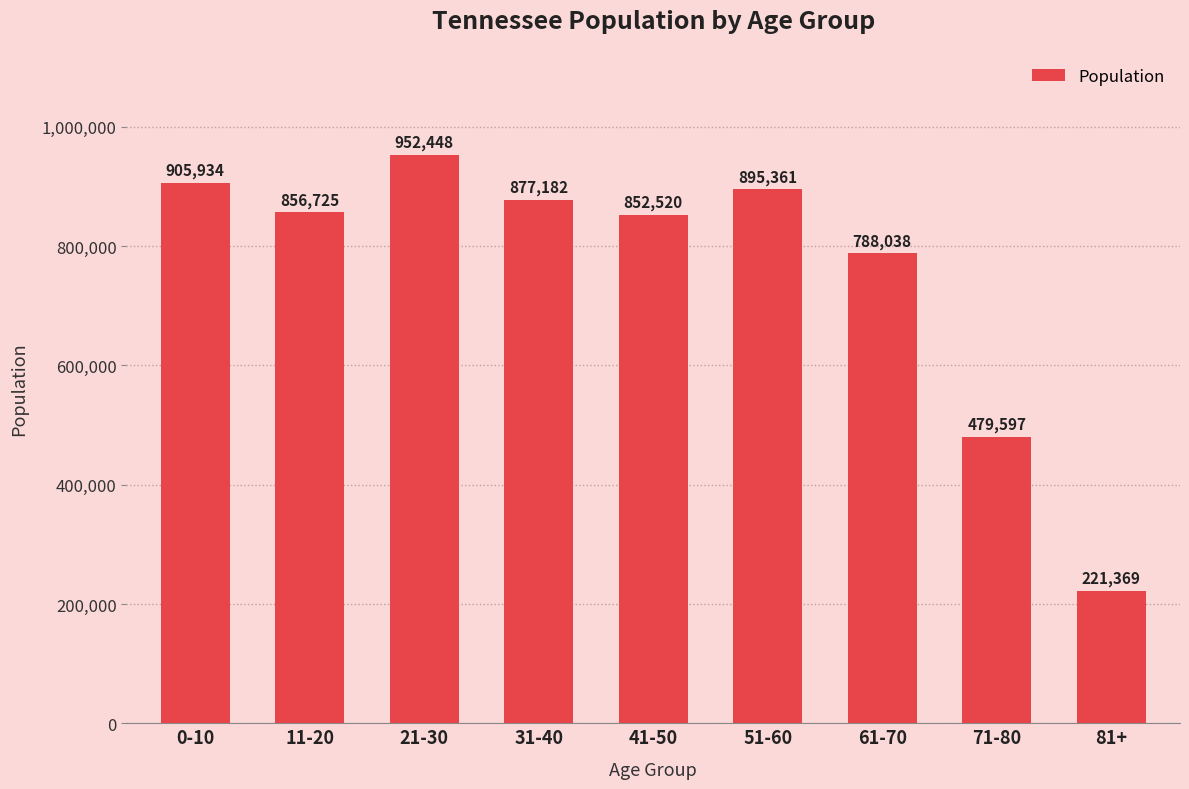

What is the average value?

758797